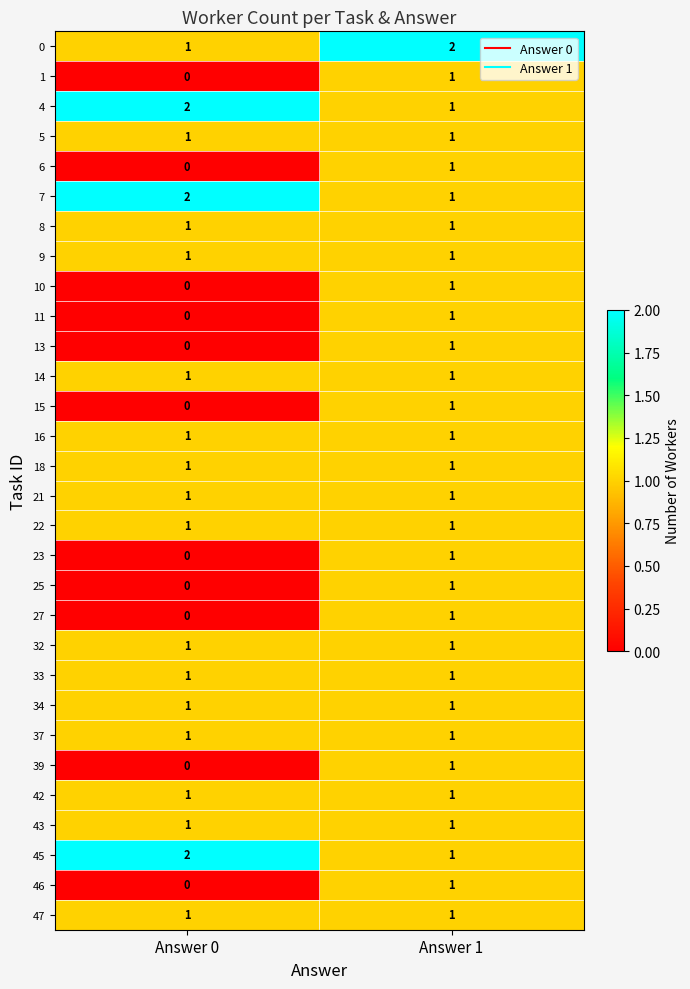

The value of 21 at Answer 0 is 1. True or false?

True